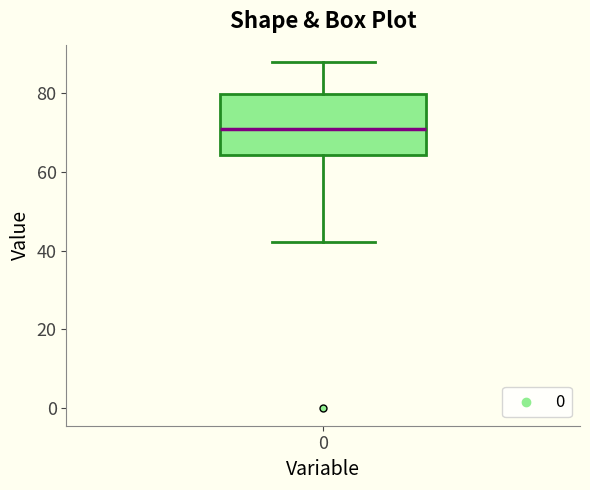

Transcribe this box plot: give where the median line is, the range the box spans, and where the two whiskers end, as read against the y-axis. The values are not printed on the chart, so give them approximately, as read against the axis.

median 70, box 64 to 80, whiskers 42 to 88